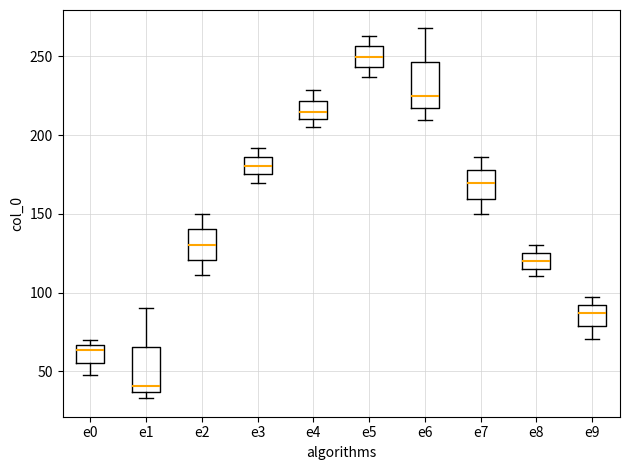

Which box's median line is the lowest?

e1